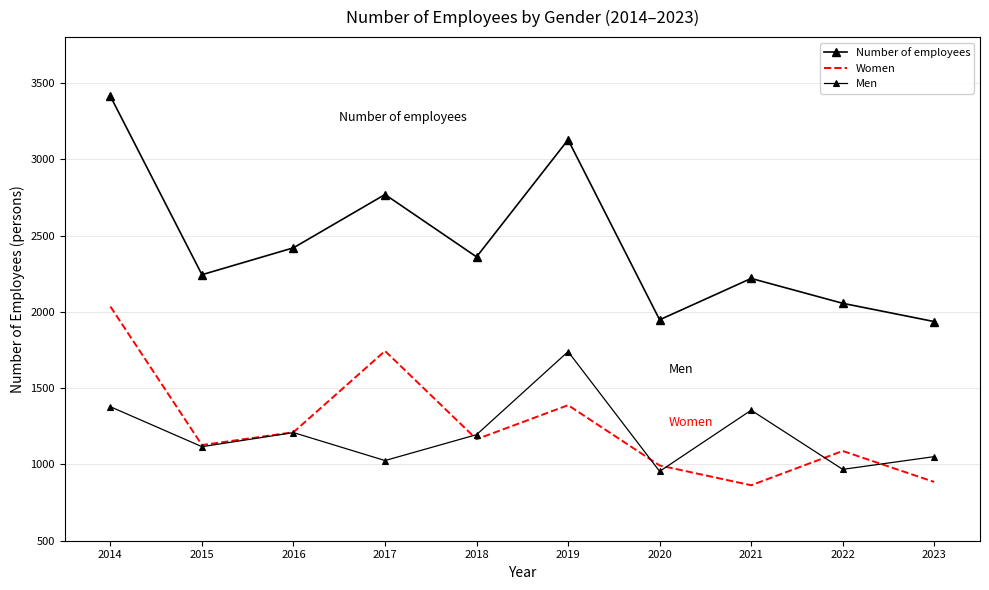

What is the sum of the Number of employees values at 2016 and 2017?

5188.1